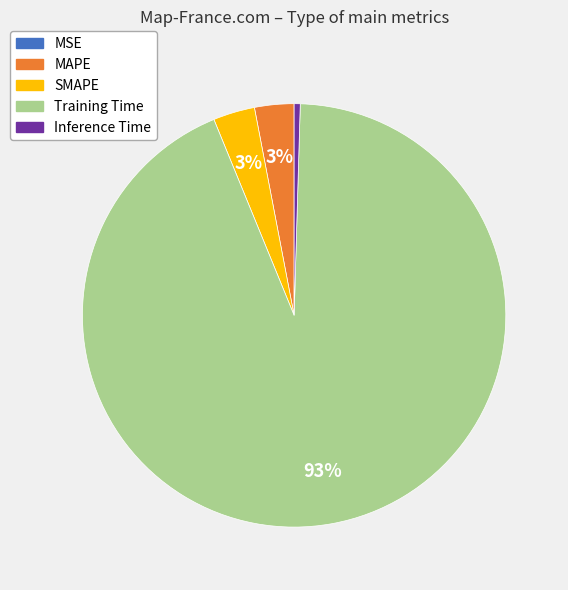

Combined, do SMAPE and MAPE account for over 50%?

No